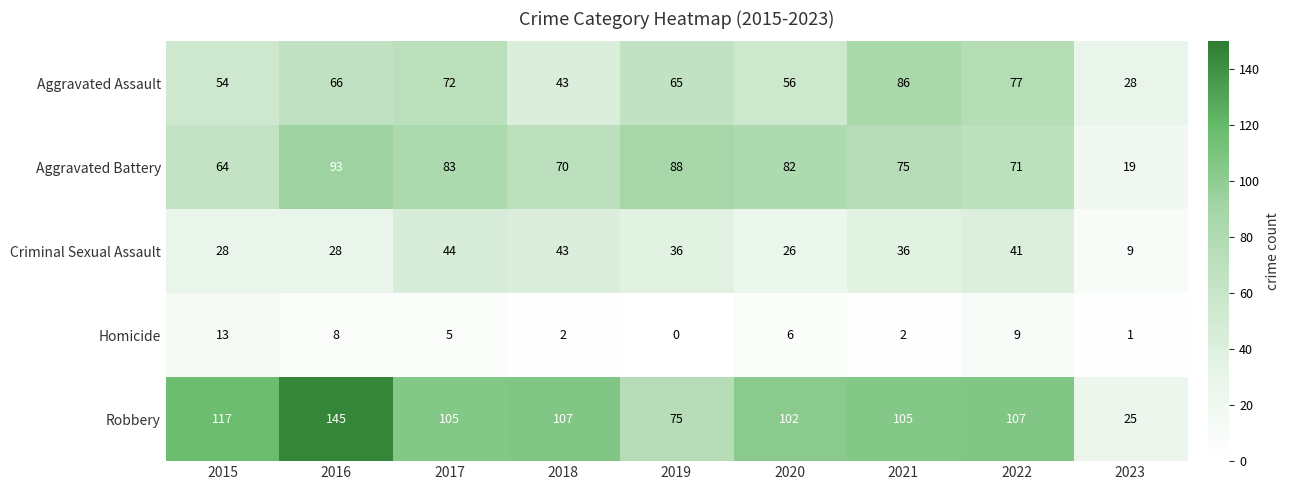

What value does the Criminal Sexual Assault series have at 2023?

9